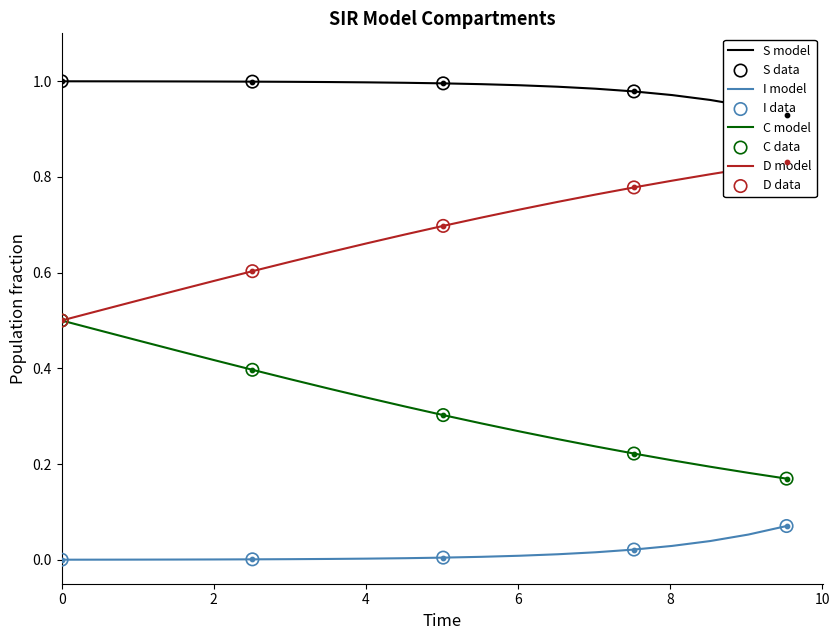

True or false: C model and I model cross at least once.

False